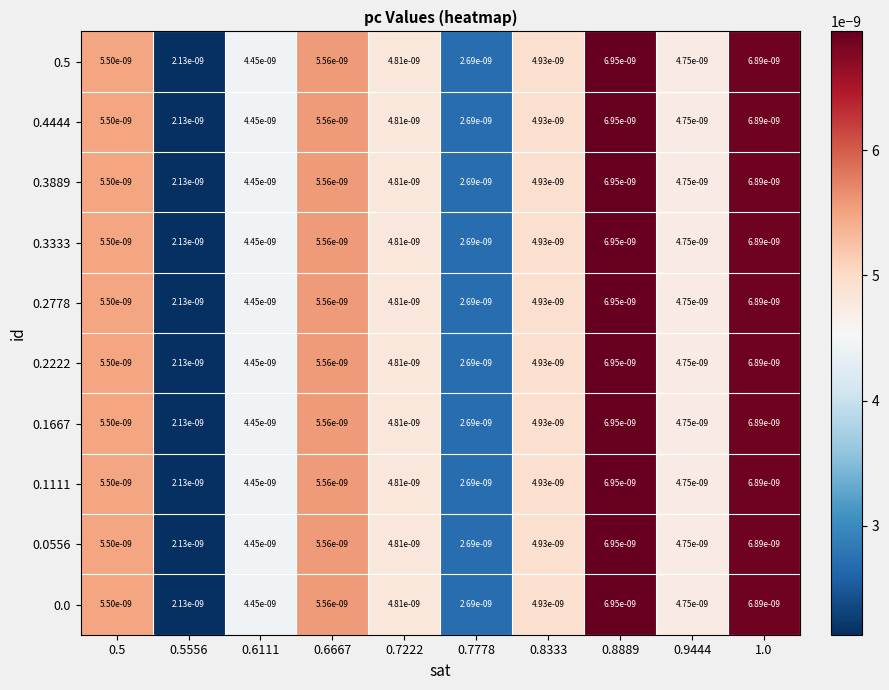

At how many categories does at least one series exceed 0?

10